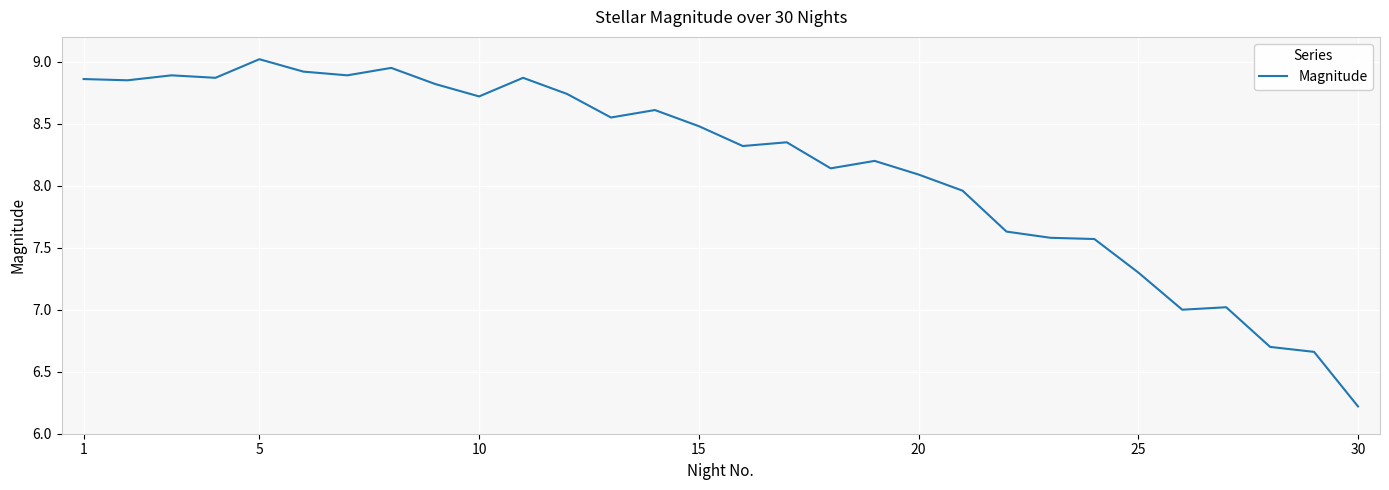

What is the smallest value displayed?

6.2